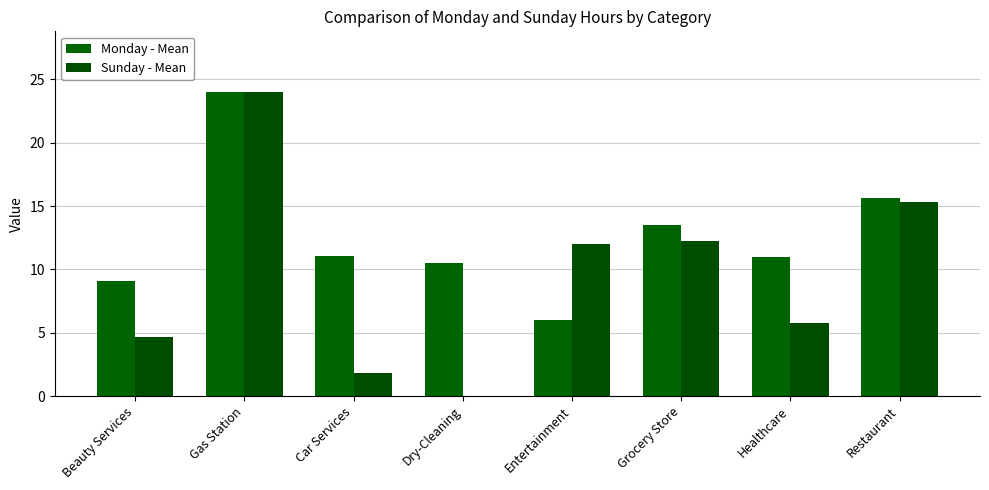

Count the number of categories in the chart.

8